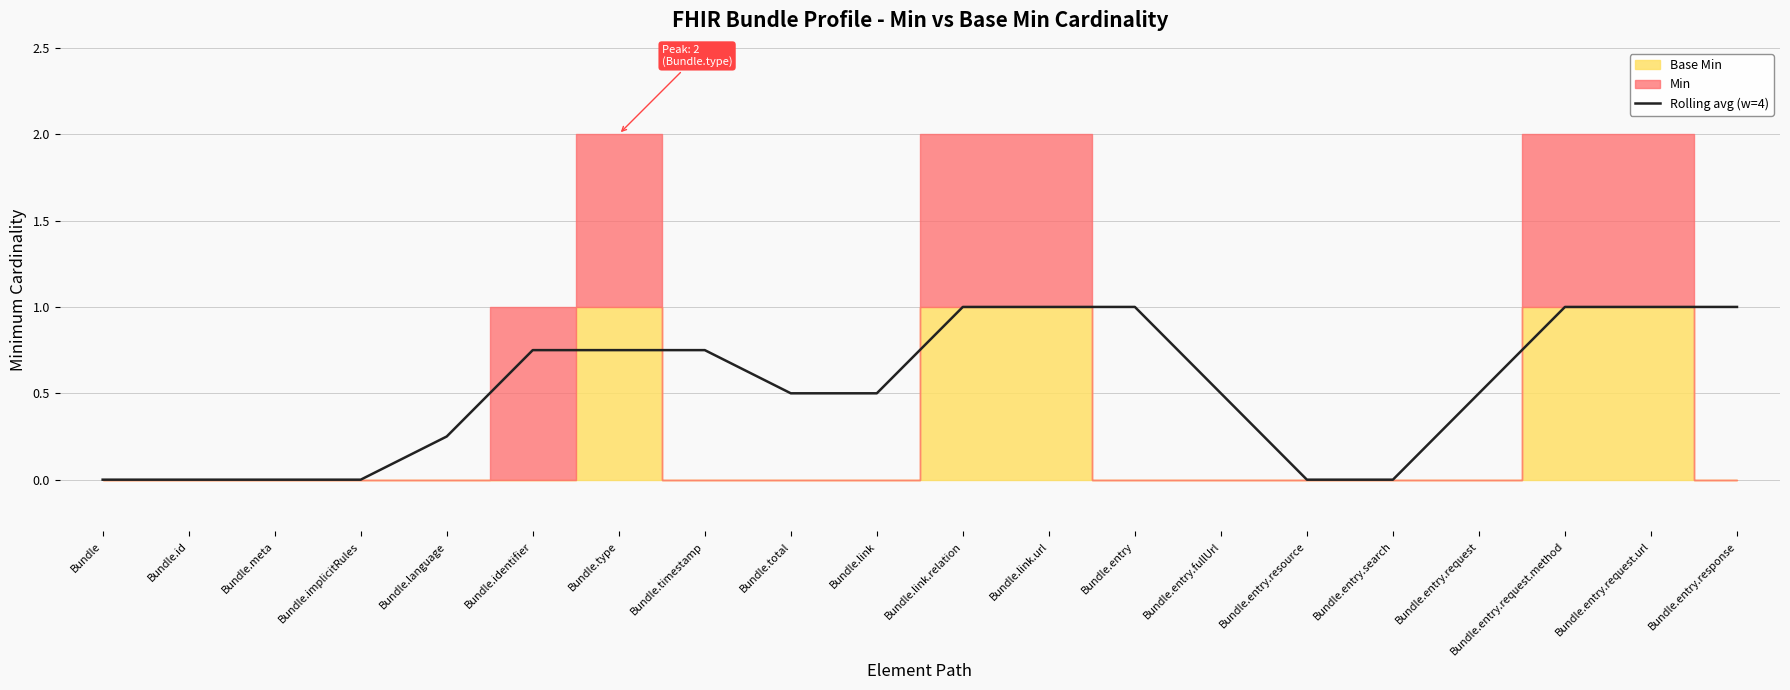

How many lines are shown in the chart?

1